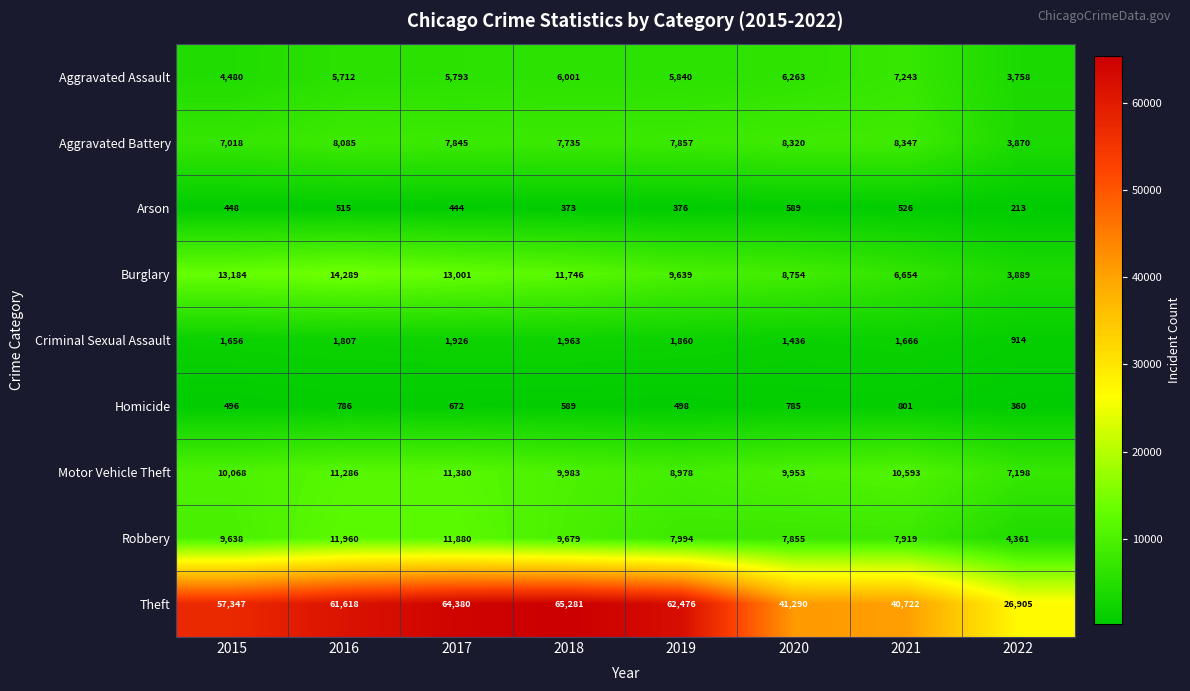

What value does the Motor Vehicle Theft series have at 2019, to the nearest 100?

9000